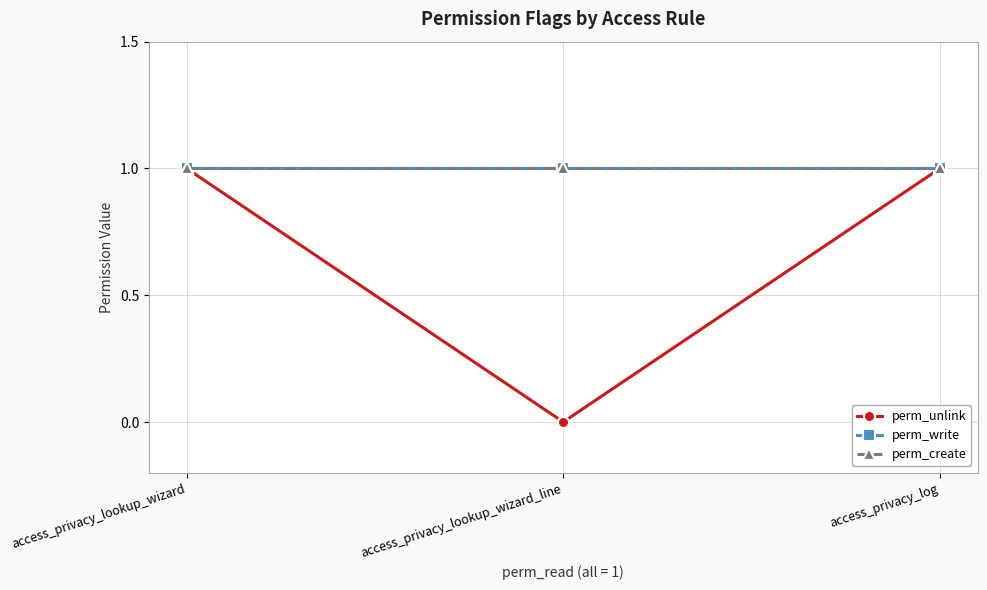

What is the difference between the second highest and minimum values in the perm_unlink series?

1